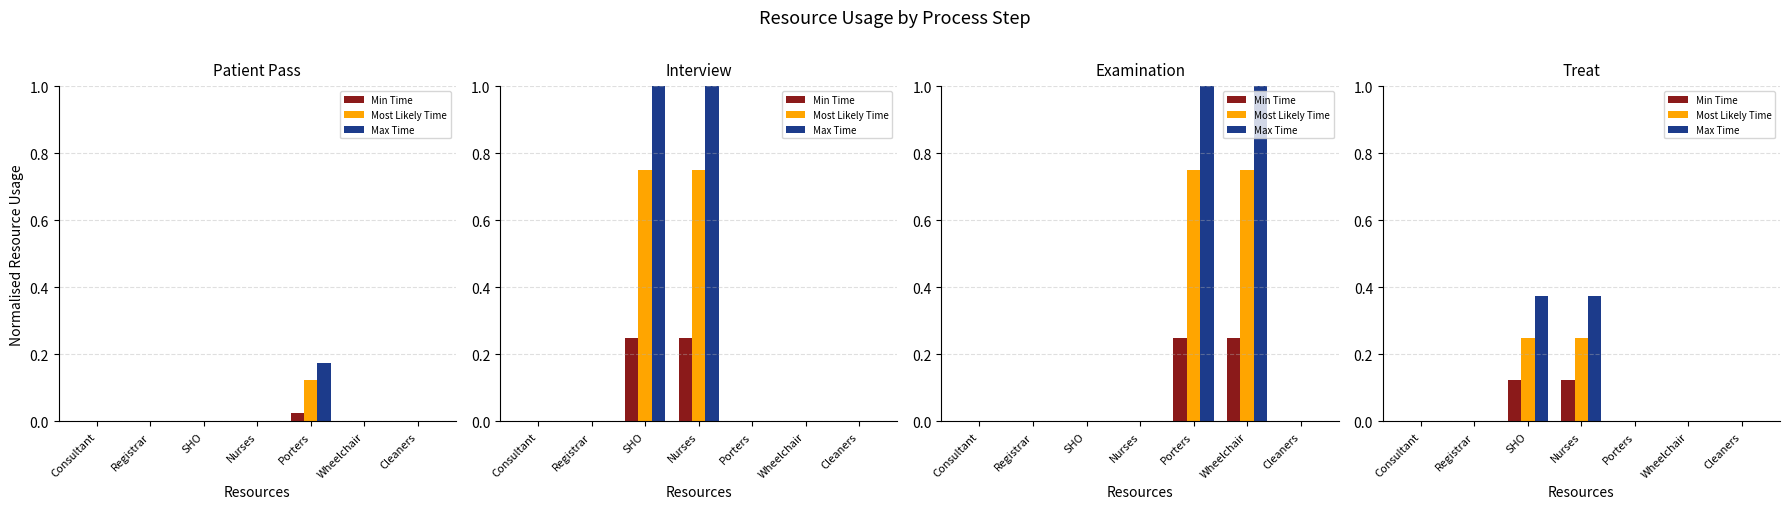

List the labels in order of Most Likely Time value, largest first.

SHO, Nurses, Consultant, Registrar, Porters, Wheelchair, Cleaners